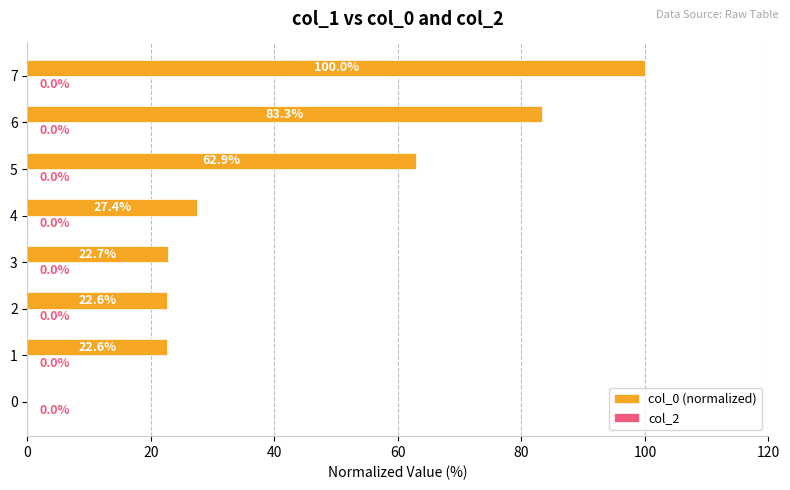

Which has a higher value, 5 or 7?

7